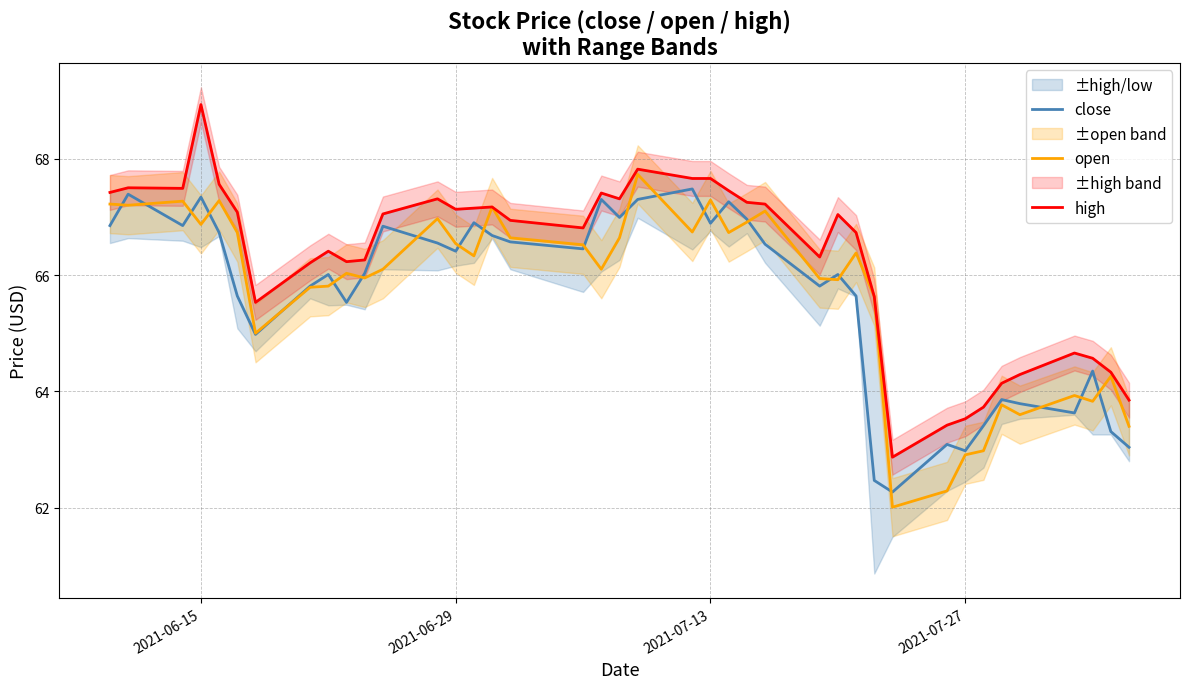

What value does the close series have at 2021-07-27?

63.0